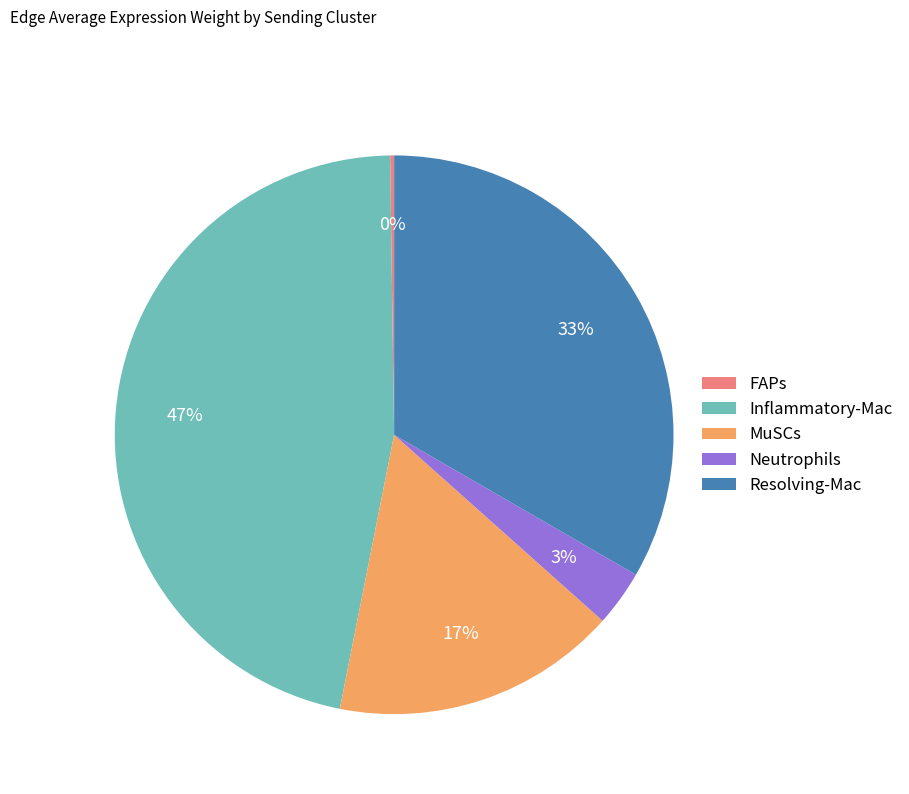

What is the largest slice in the pie chart?

Inflammatory-Mac